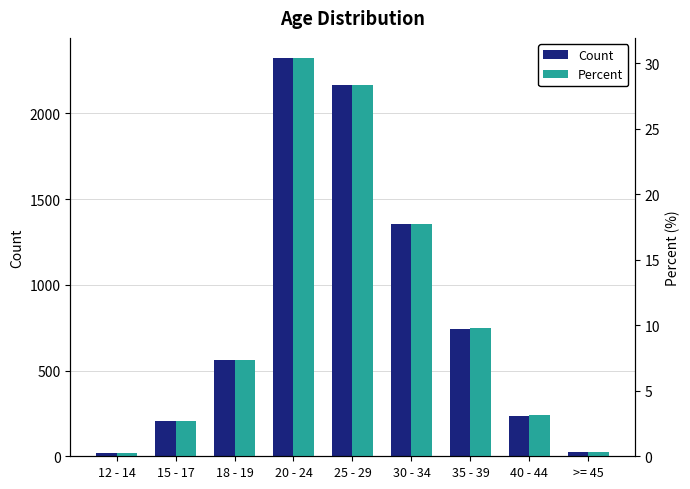

Which series has the largest range (max minus min)?

Count